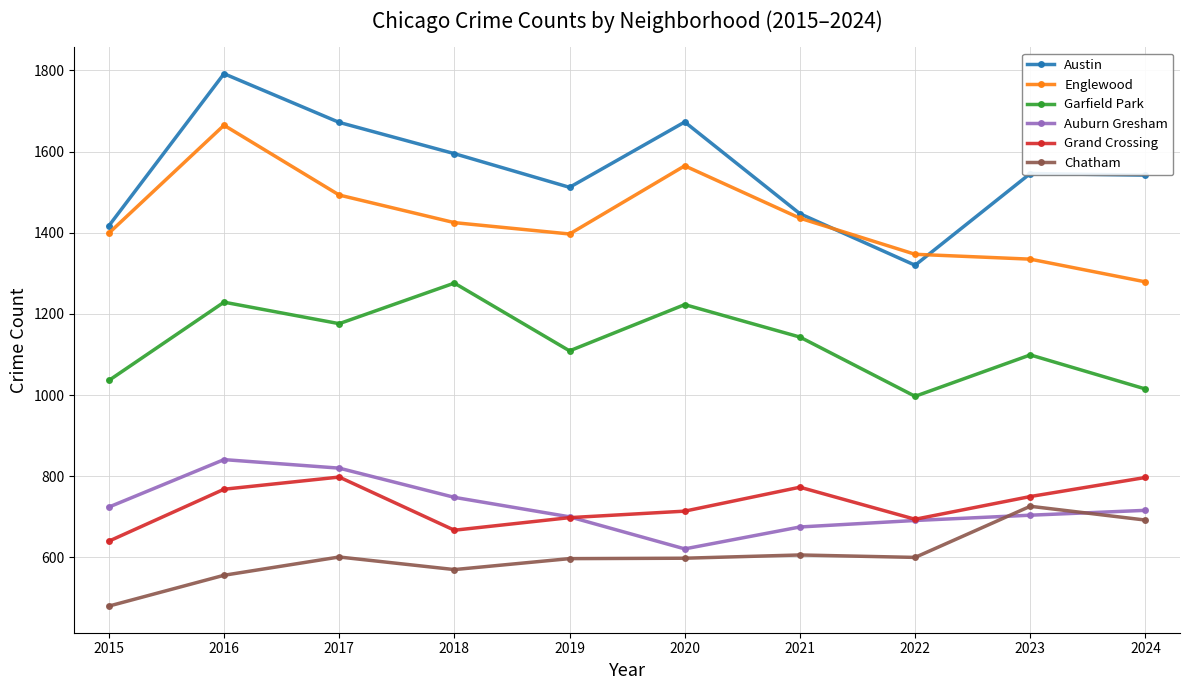

What is the greatest value displayed?

1792